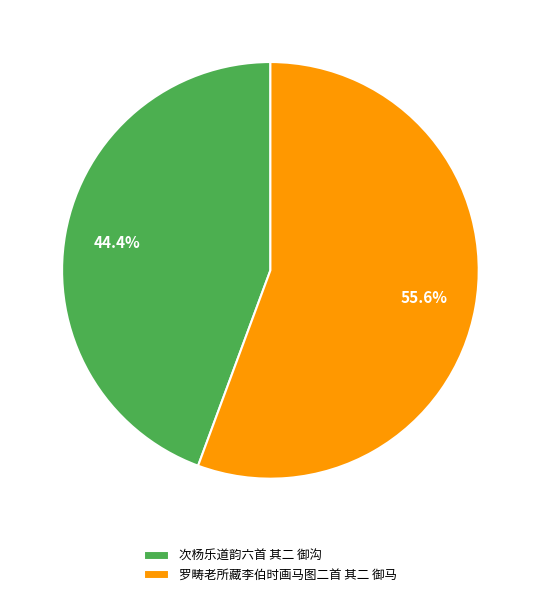

To the nearest percent, what is the average slice percentage?

50%